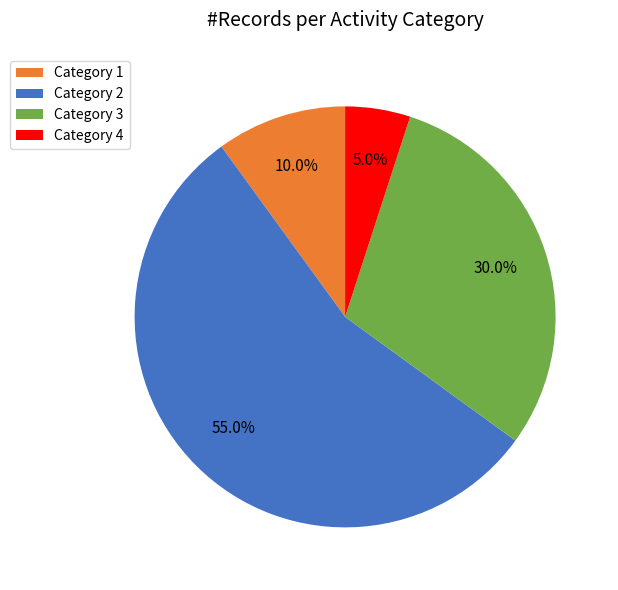

Which slice represents more than half of the pie?

Category 2